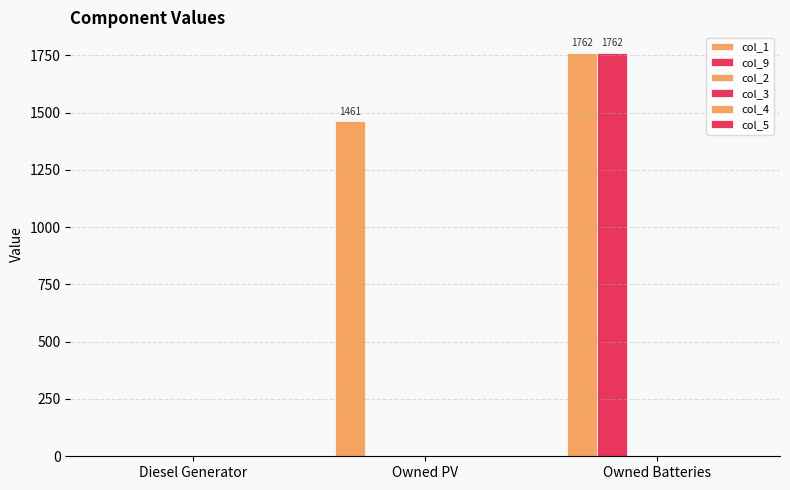

Are the bars horizontal?

No